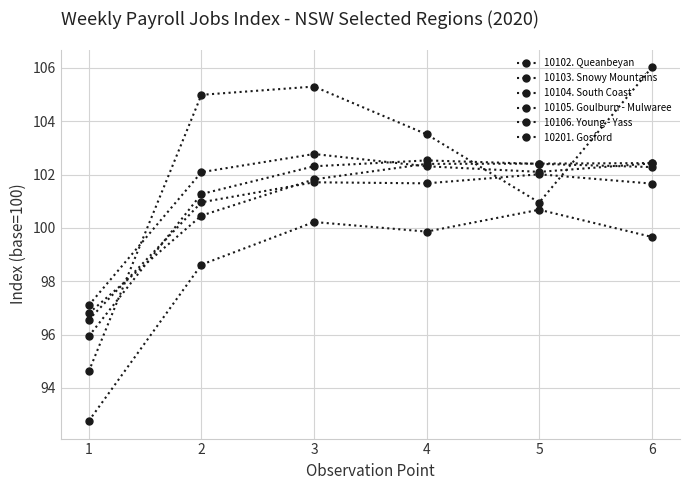

How many values in the 10201. Gosford series exceed 102?

4